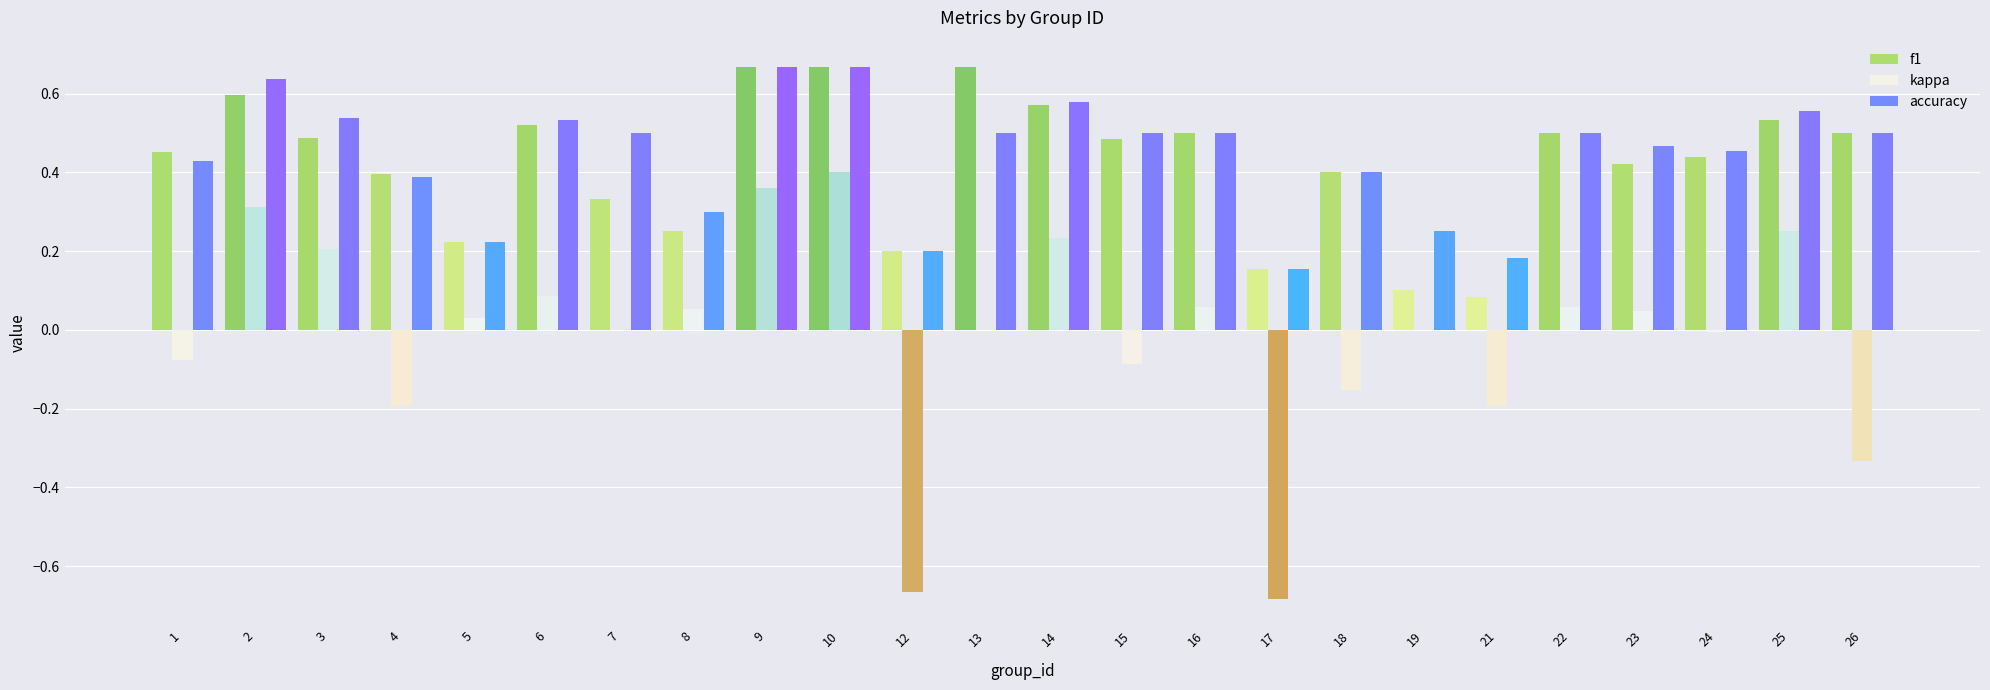

Is the value of kappa at 19 greater than the value of f1 at 14?

No